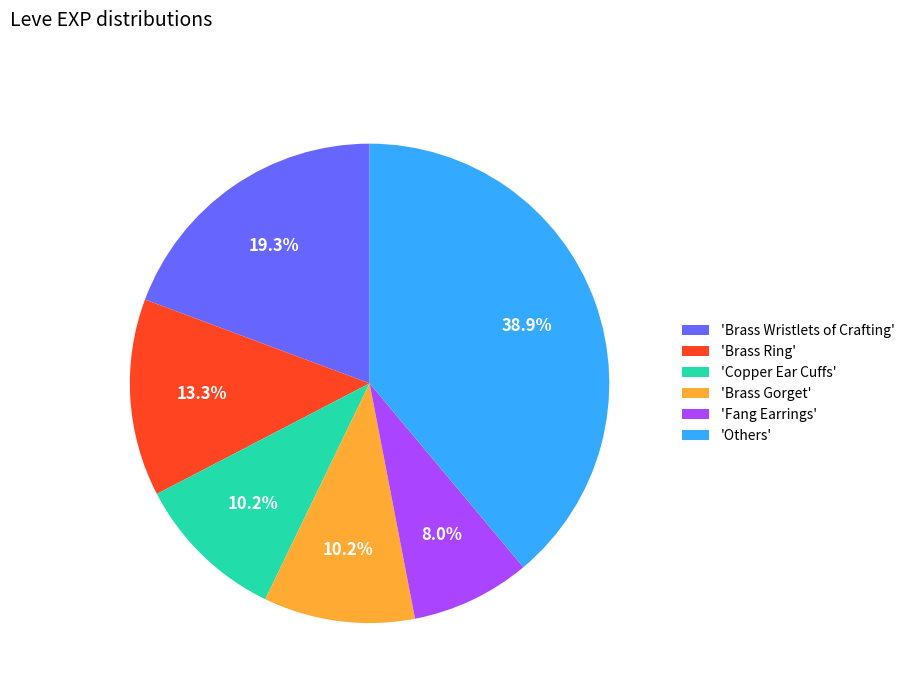

Count the number of slices in the pie.

6